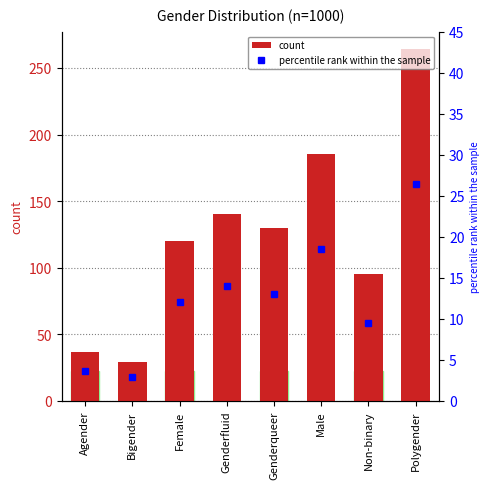

What is the average value of the count series?

125